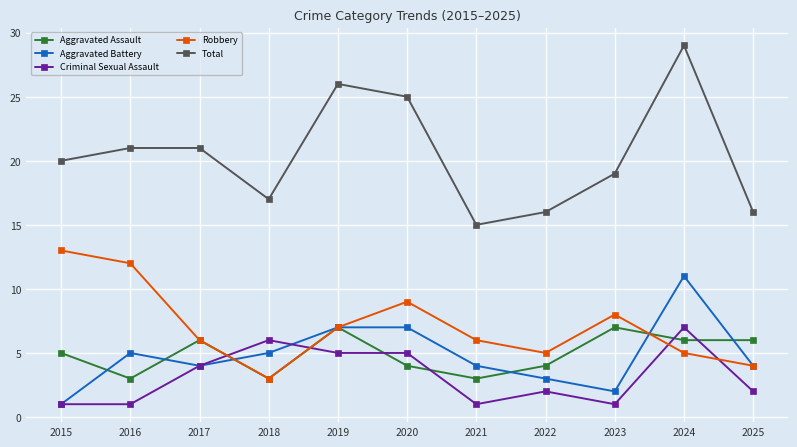

What is the highest value of the Robbery series?

13